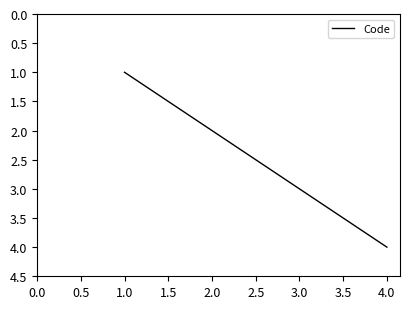

True or false: the data shows 1 at 2.0.

False